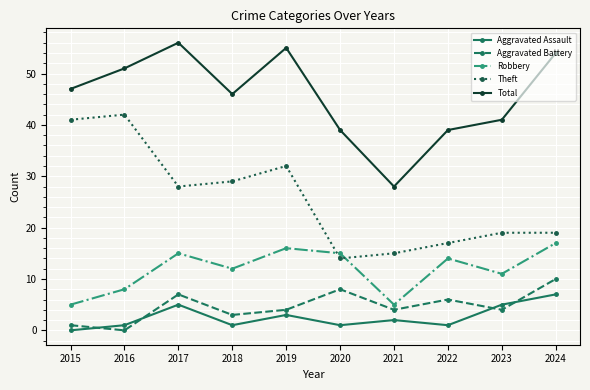

What is the spread (max minus min) of values at 2020?

38